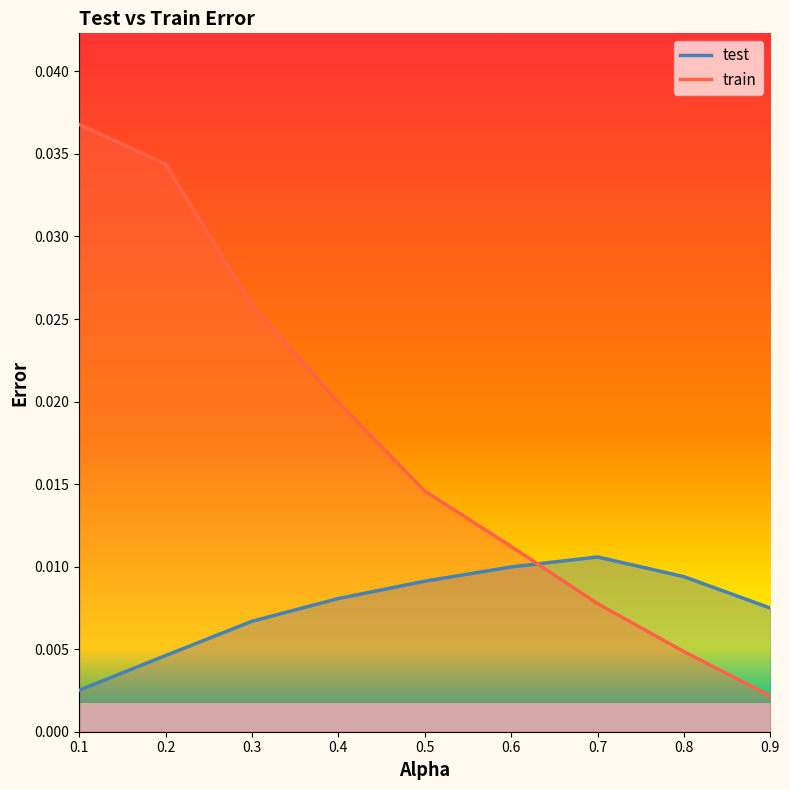

True or false: test has a value of 0.0 at 0.4.

False